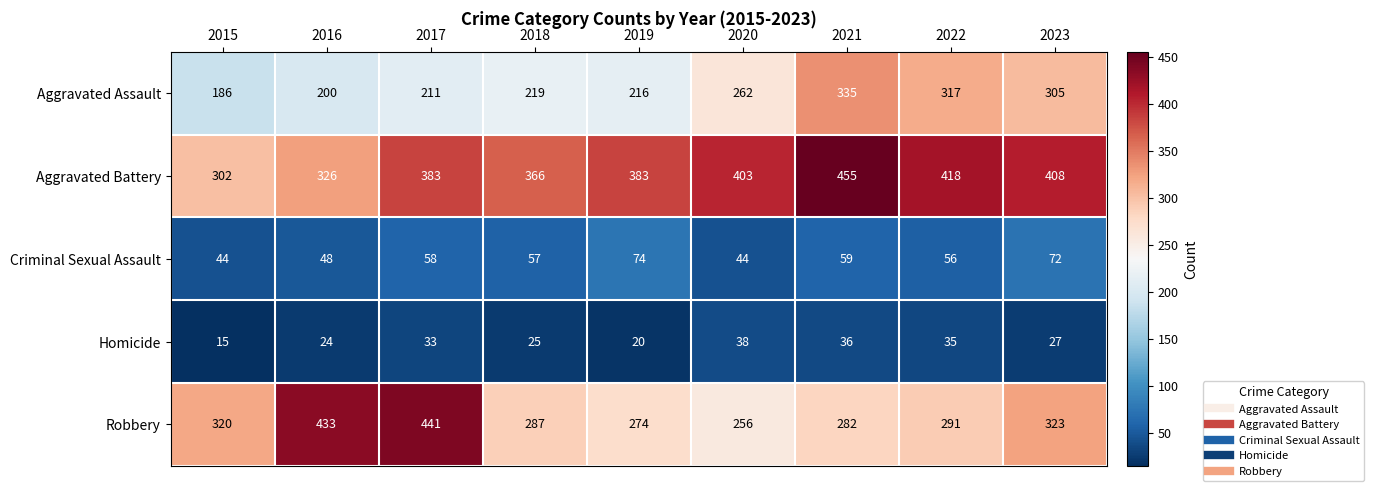

What is the spread (max minus min) of values at 2023?

381